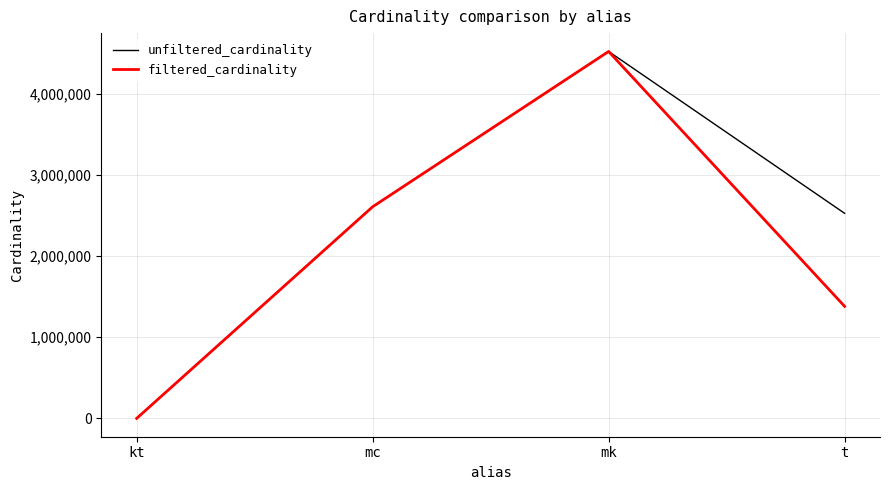

True or false: unfiltered_cardinality has a value of 4289294 at mc.

False